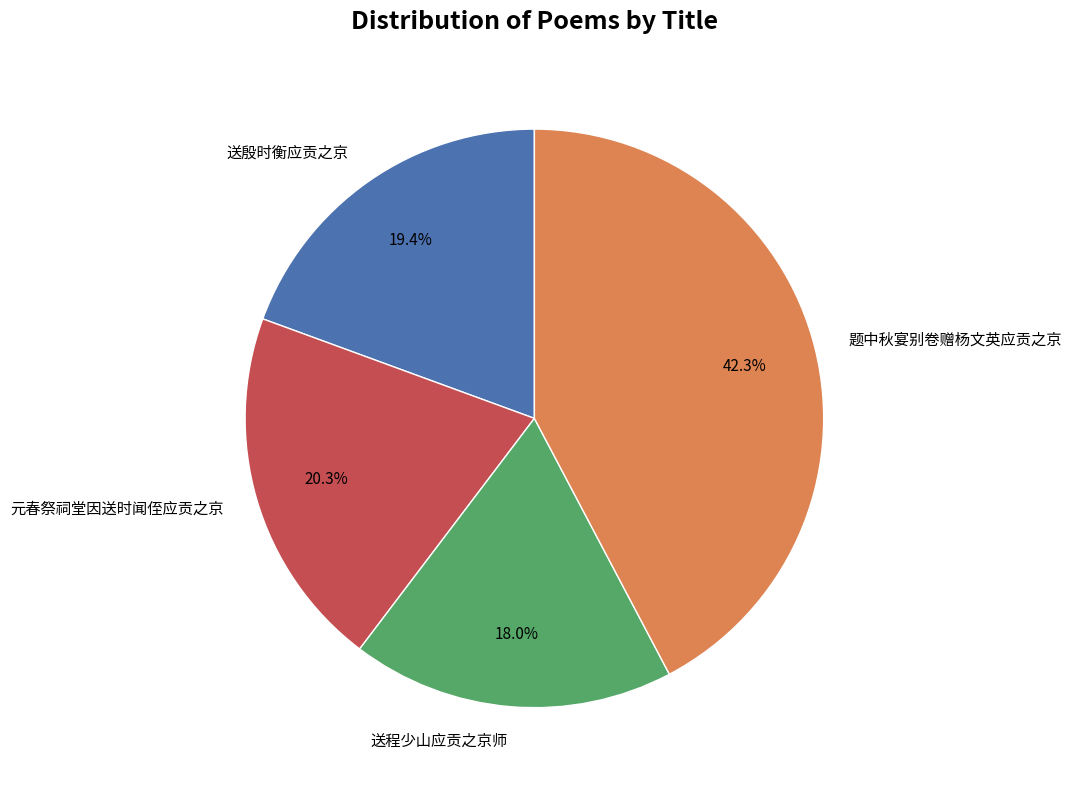

To the nearest percent, what is the combined percentage of 元春祭祠堂因送时闻侄应贡之京 and 送殷时衡应贡之京?

40%